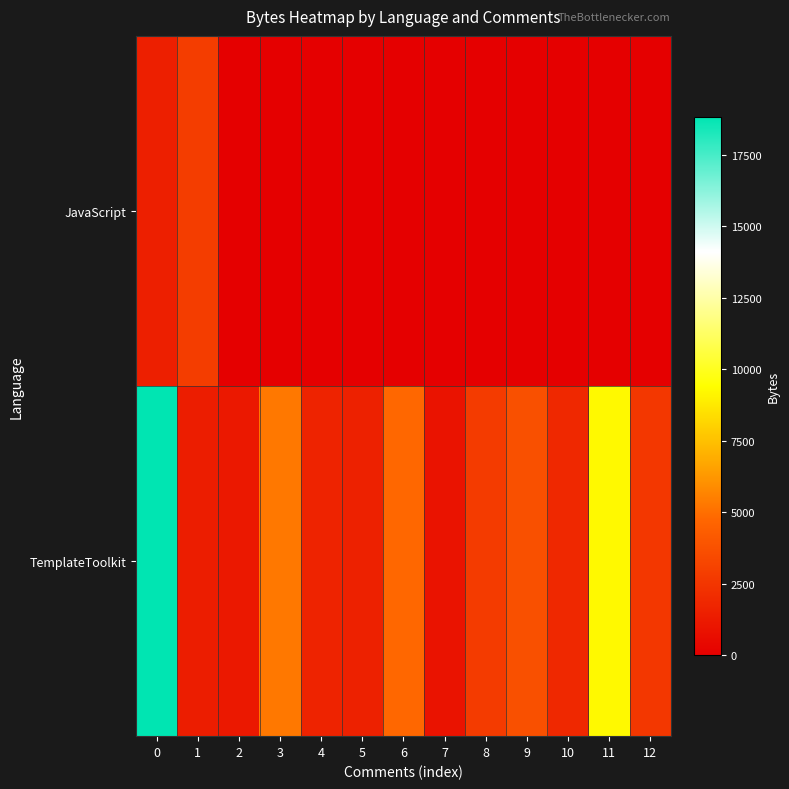

Reading left to right, transcribe all the data shown in this chart.

TemplateToolkit: 0=18816	1=1369	2=1149	3=5274	4=1633	5=1546	6=4744	7=937	8=2723	9=3742	10=1889	11=9228	12=2550
JavaScript: 0=1464	1=2839	2=0	3=0	4=0	5=0	6=0	7=0	8=0	9=0	10=0	11=0	12=0